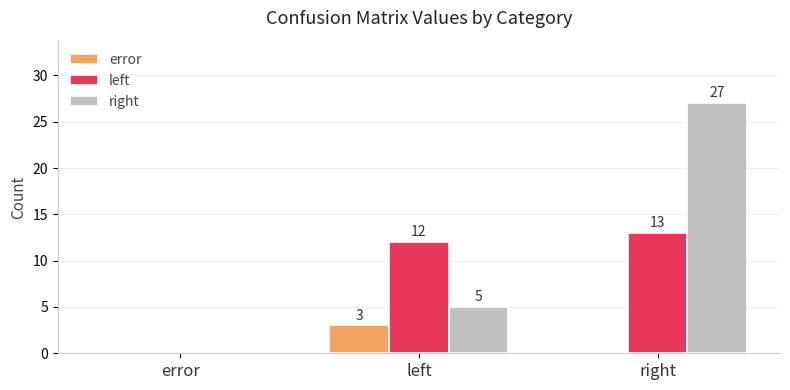

Count the number of categories in the chart.

3